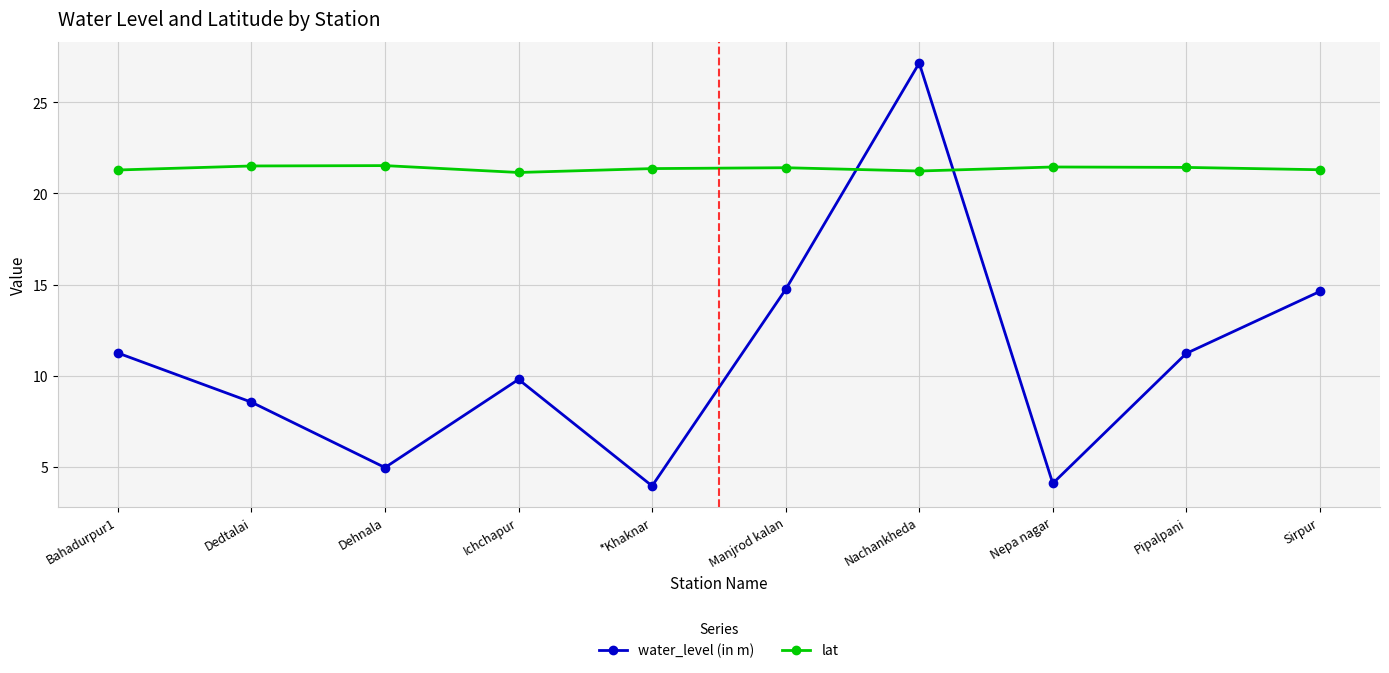

What is the label of the 4th point from the right?

Nachankheda